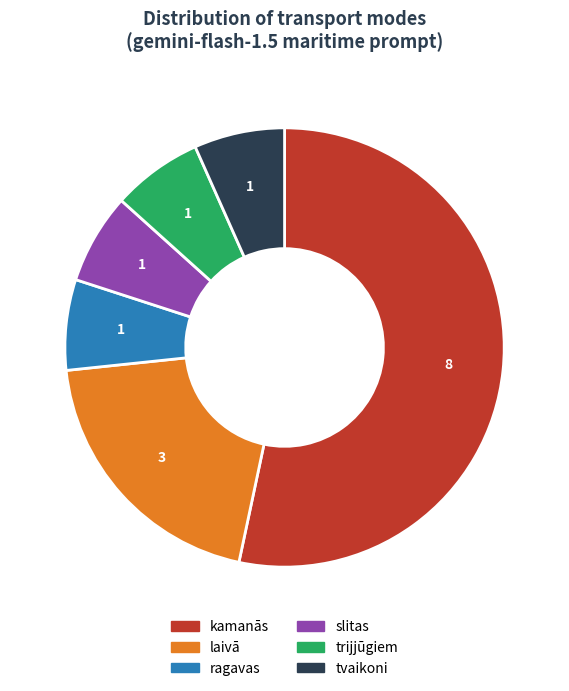

How many segments does this pie chart have?

6